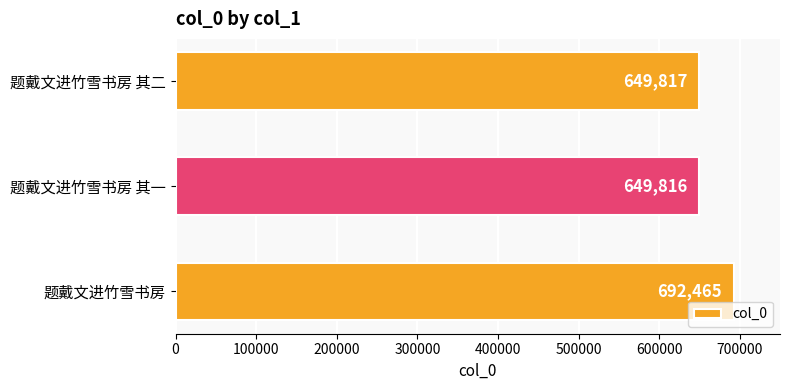

Rank the categories by value from lowest to highest.

题戴文进竹雪书房 其一, 题戴文进竹雪书房 其二, 题戴文进竹雪书房